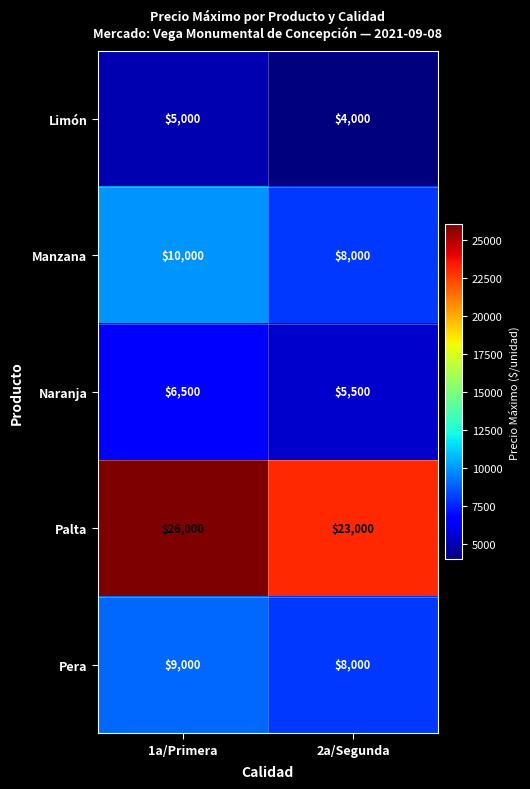

Reading right to left, what are all the values shown in this chart?

Limón: 2a/Segunda=4000	1a/Primera=5000
Manzana: 2a/Segunda=8000	1a/Primera=10000
Naranja: 2a/Segunda=5500	1a/Primera=6500
Palta: 2a/Segunda=23000	1a/Primera=26000
Pera: 2a/Segunda=8000	1a/Primera=9000